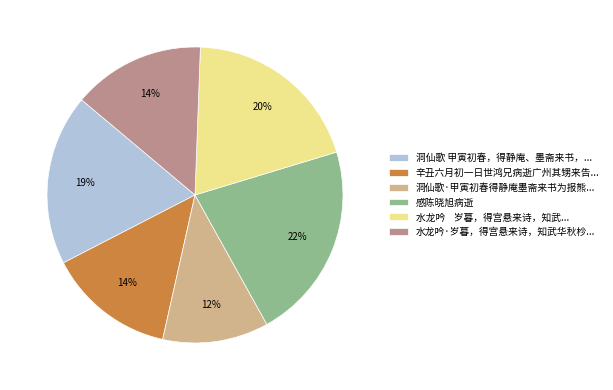

Which slice is the smallest?

洞仙歌·甲寅初春得静庵墨斋来书为报熊...